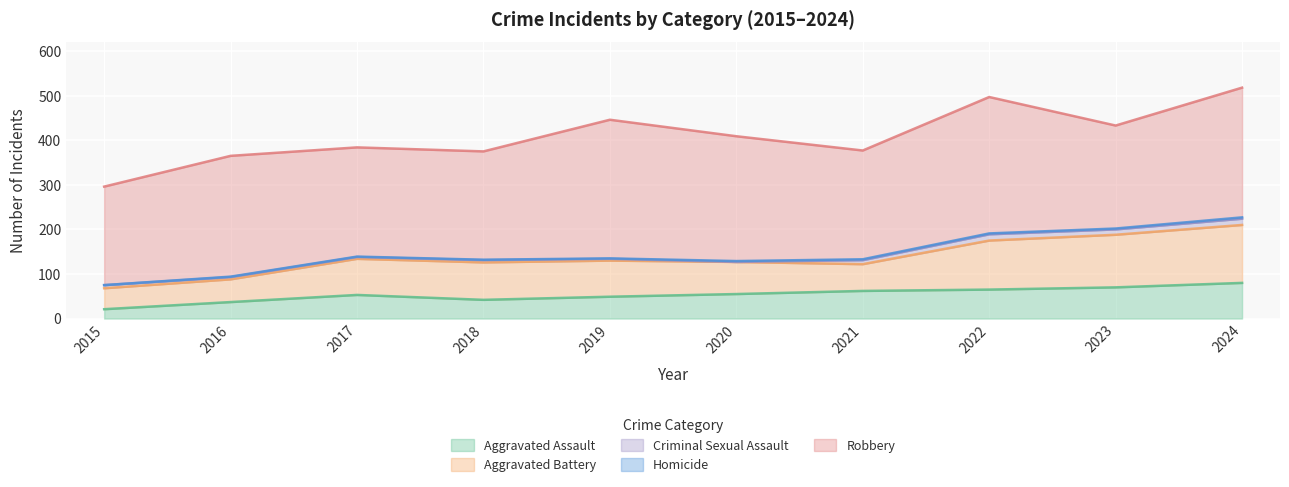

True or false: Aggravated Assault has a value of 53 at 2017.

True